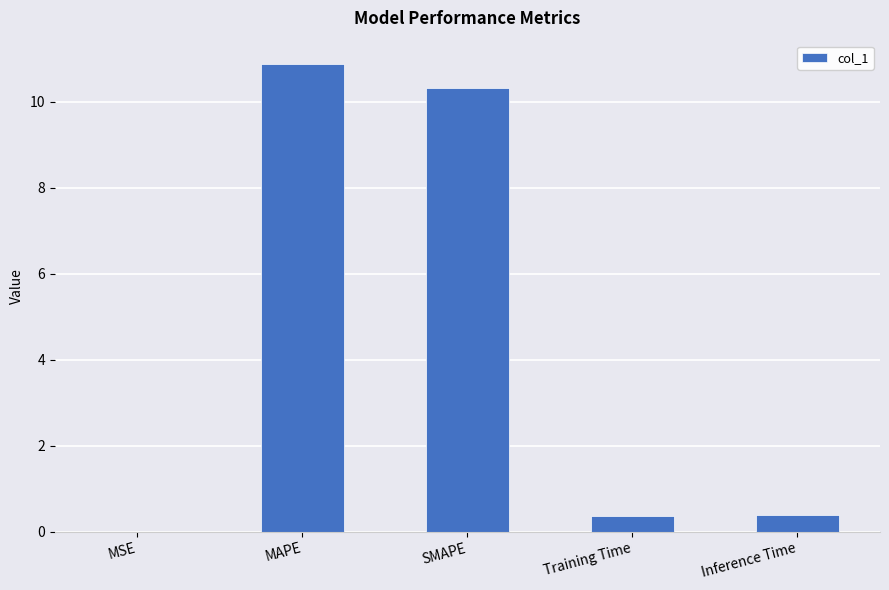

The chart shows a value of 0.4 at Inference Time. True or false?

True